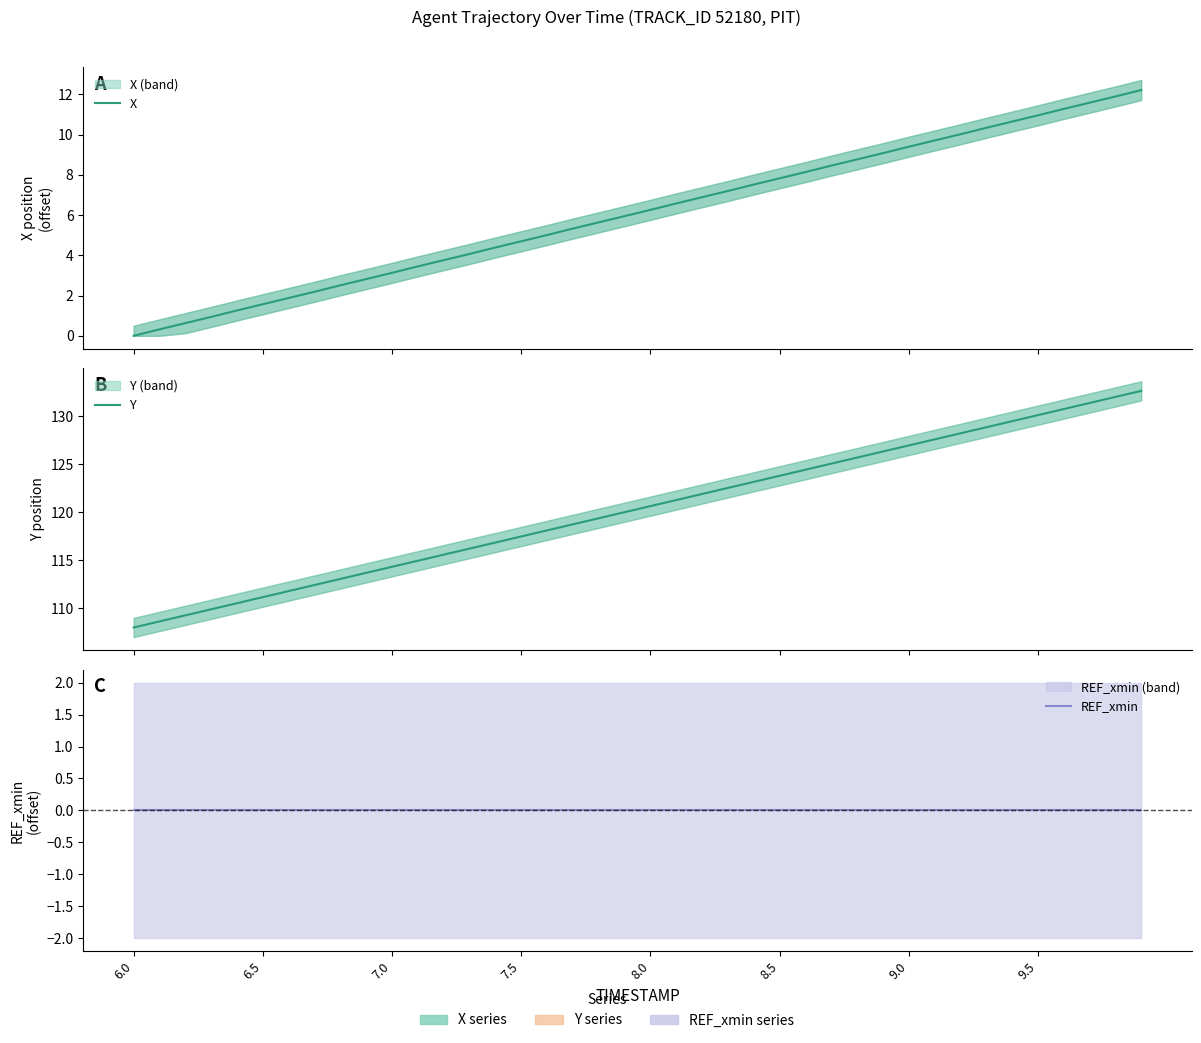

Is the value of X at 22 greater than the value of REF_xmin at 8.0?

Yes